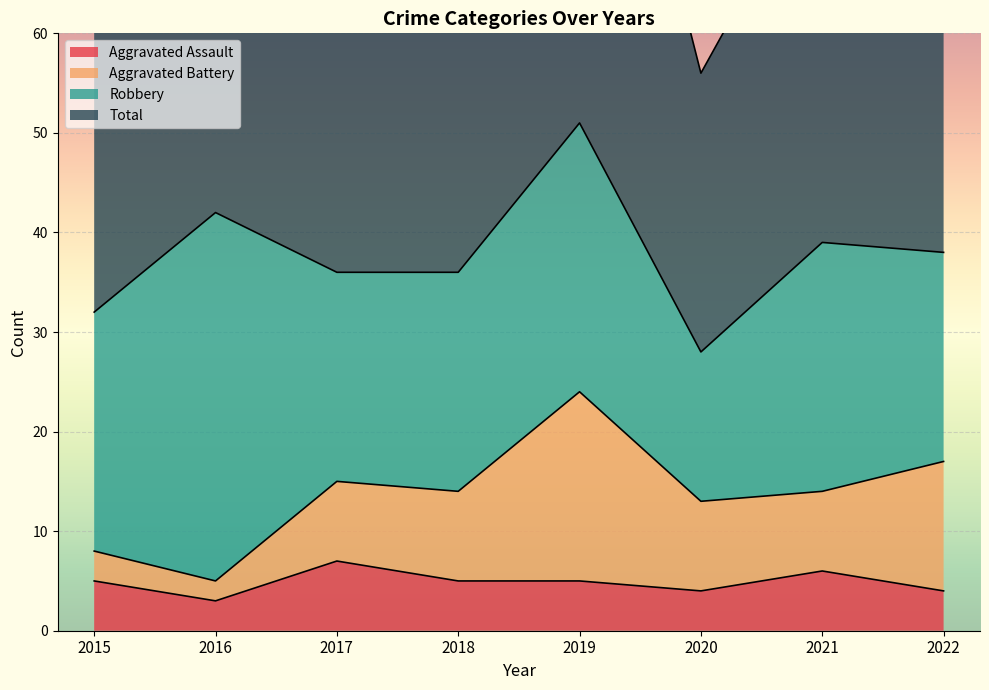

Count the number of categories in the chart.

8